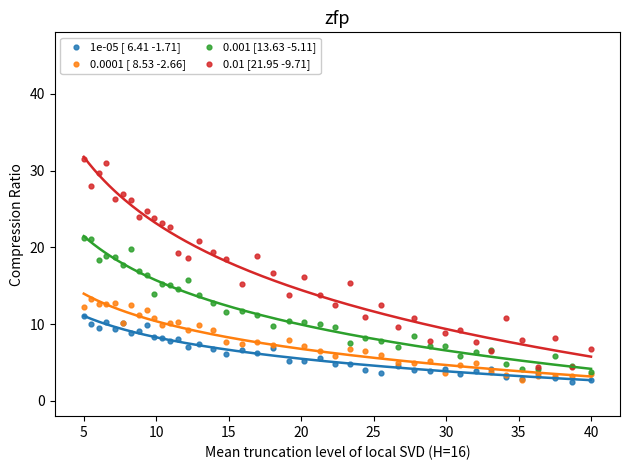

What are all the series names shown in the legend?

1e-05 [ 6.41 -1.71], 0.0001 [ 8.53 -2.66], 0.001 [13.63 -5.11], 0.01 [21.95 -9.71]